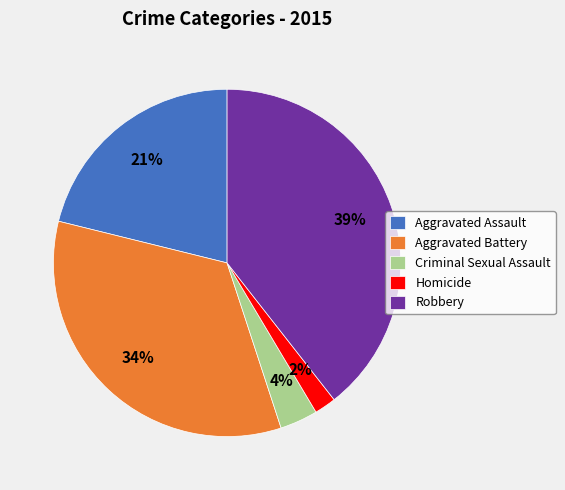

What percentage is the Robbery slice, to the nearest percent?

39%